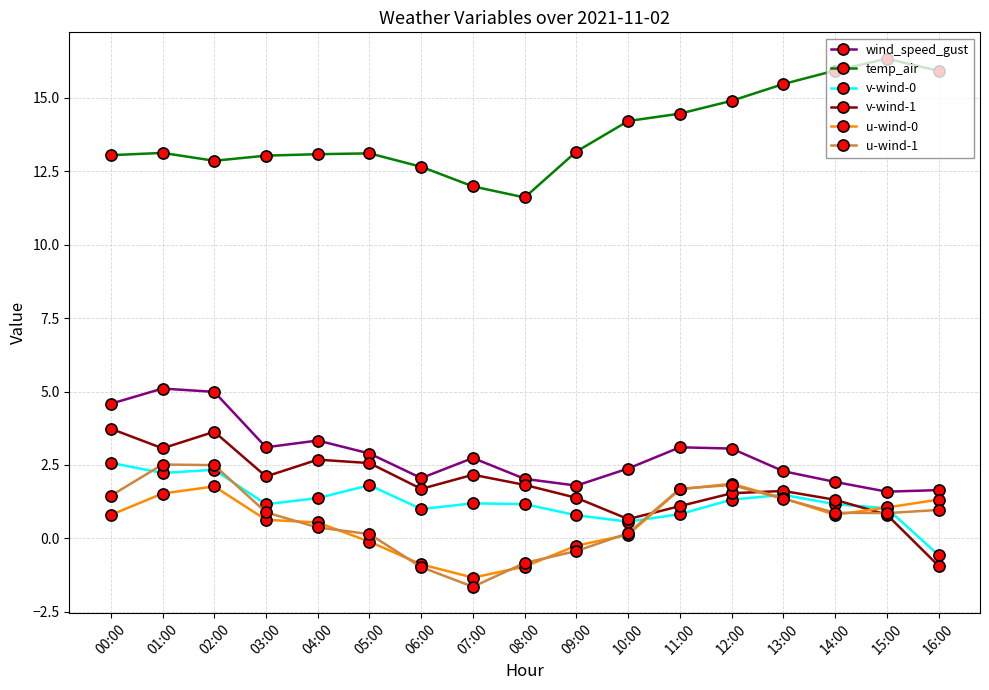

What position from the left is 08:00?

9